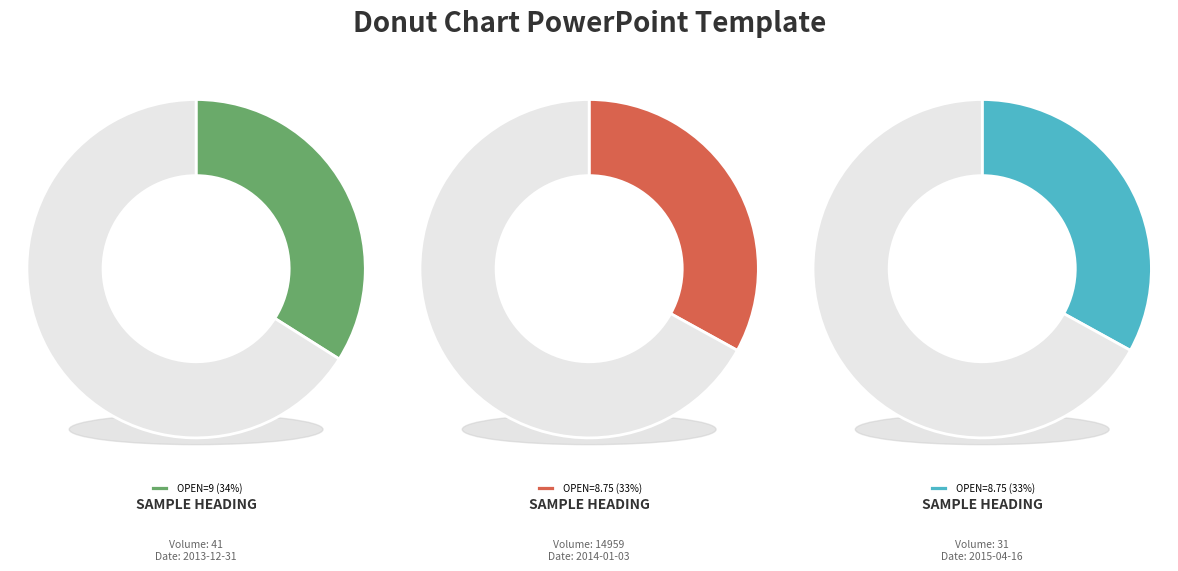

How many slices are in this pie chart?

3